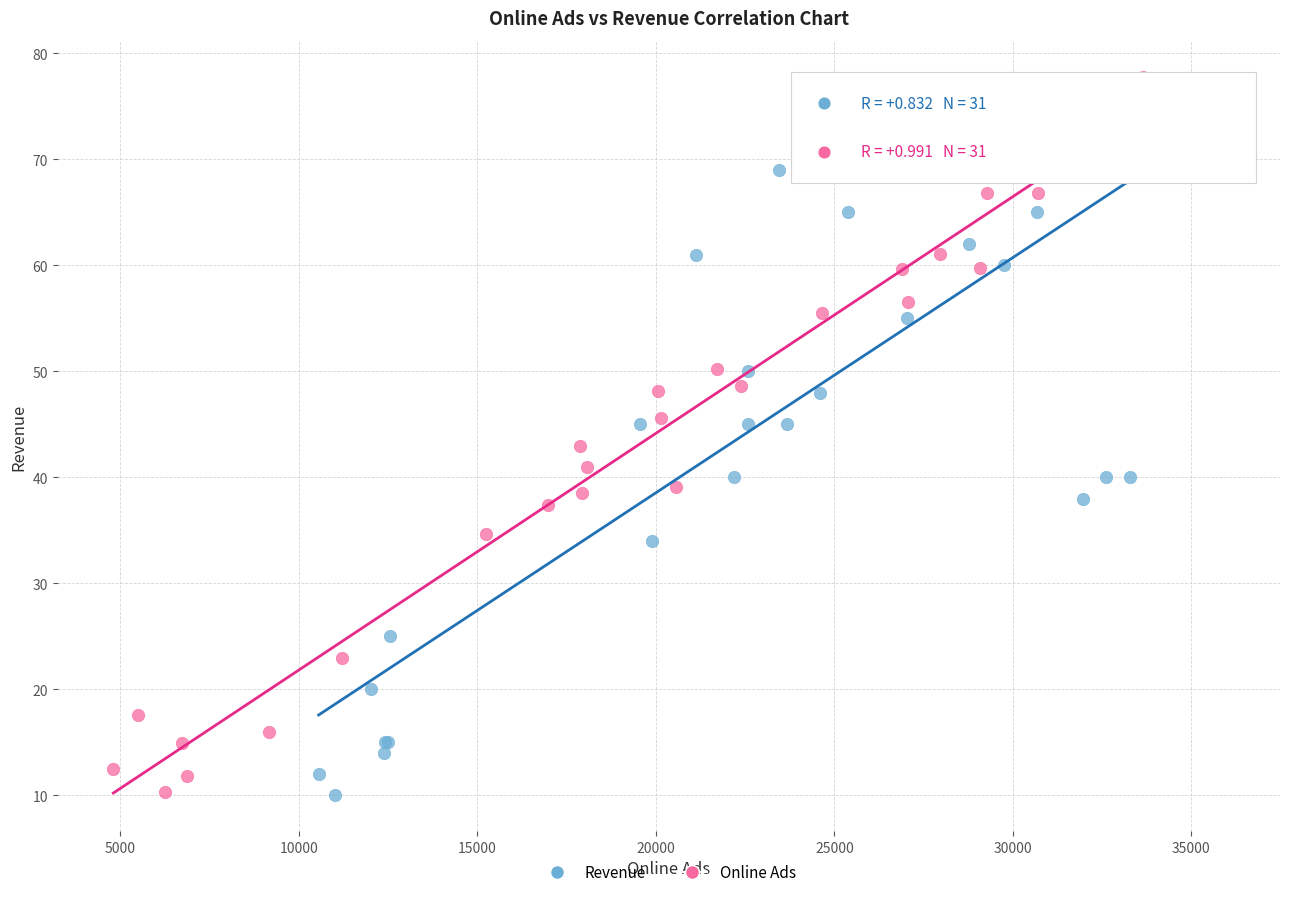

What are all the series names shown in the legend?

Revenue, Online Ads